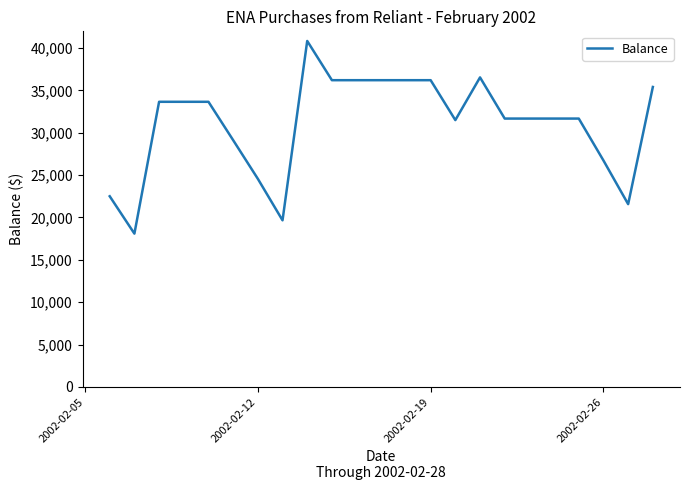

How many lines are shown in the chart?

1